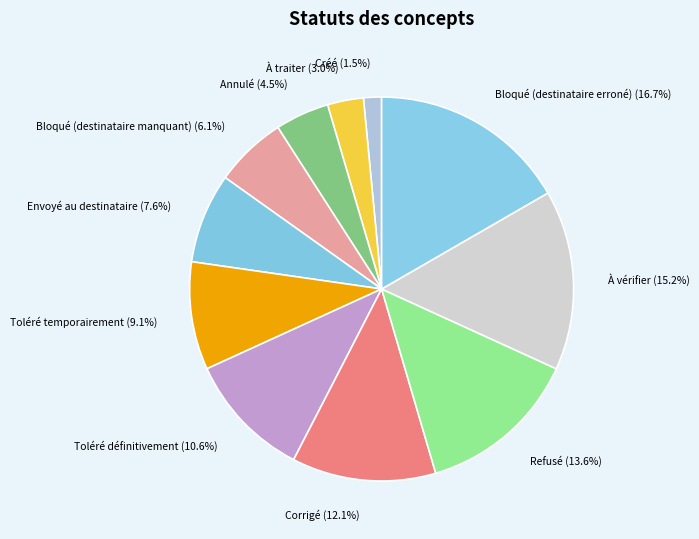

Which category has the biggest portion of the pie?

Bloqué (destinataire erroné)